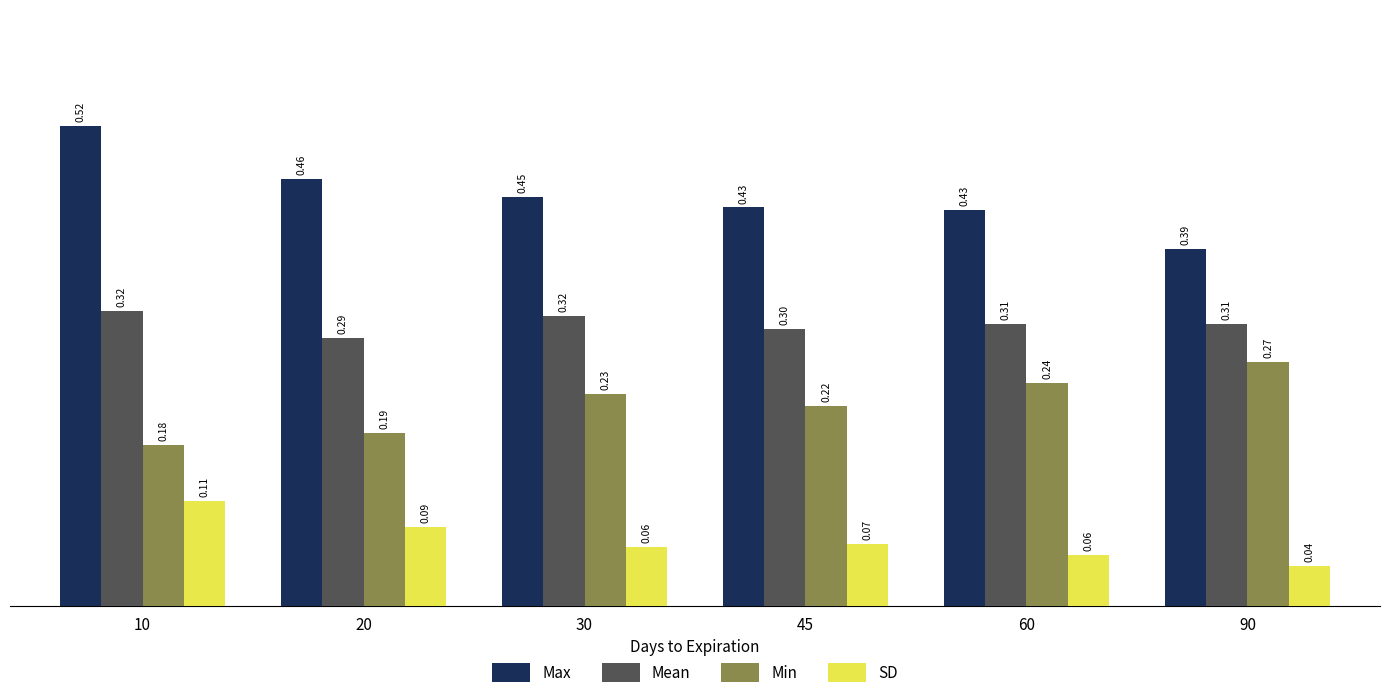

Which series has the widest spread of values?

Max